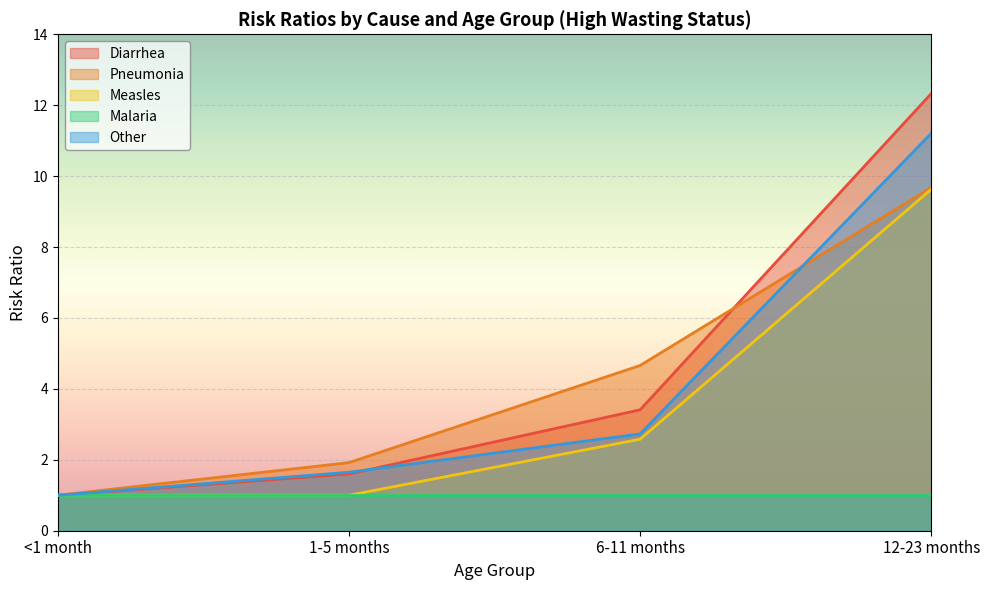

How many values in the Other series are below 2?

2